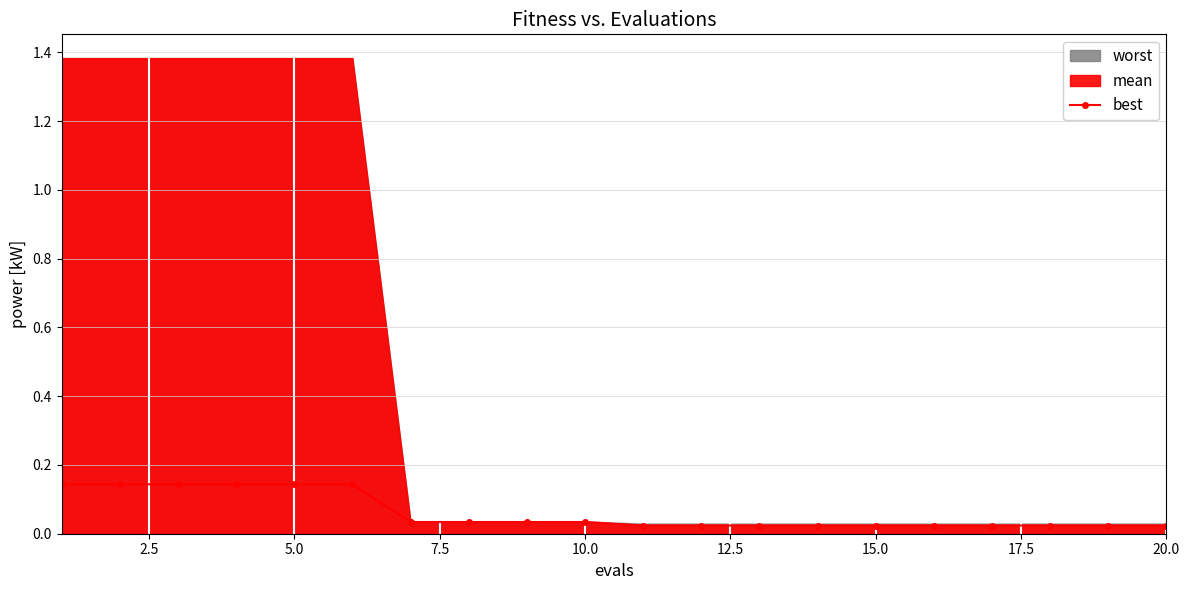

Count the best values in the range 0 to 1.

20